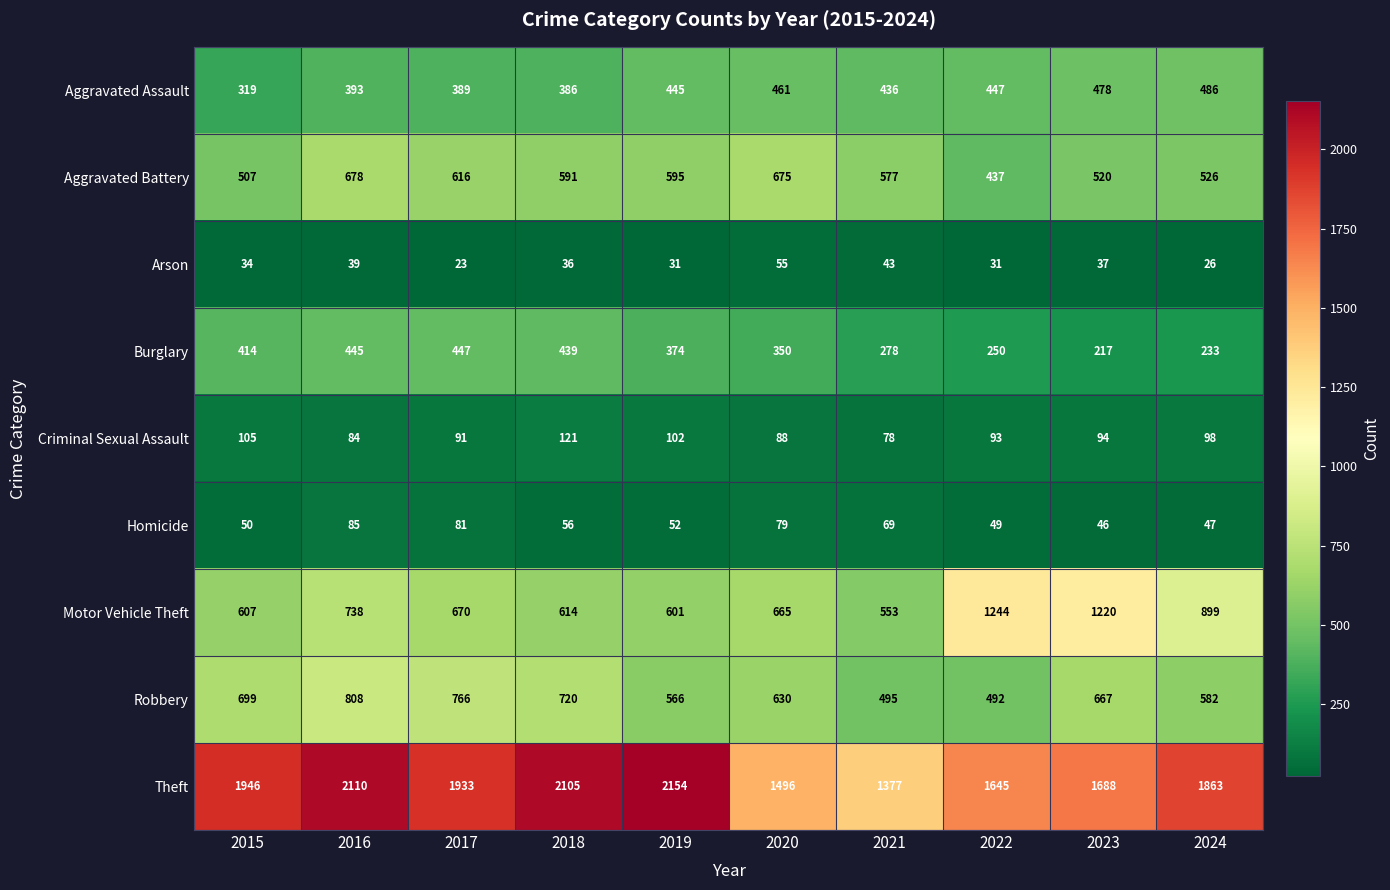

List the series in order of their peak value, highest first.

Theft, Motor Vehicle Theft, Robbery, Aggravated Battery, Aggravated Assault, Burglary, Criminal Sexual Assault, Homicide, Arson